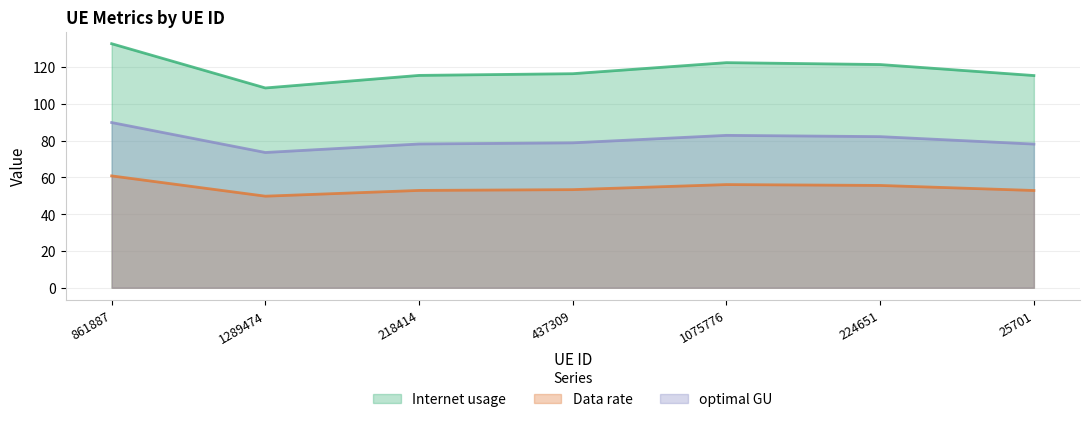

True or false: optimal GU and Internet usage intersect in this chart.

False